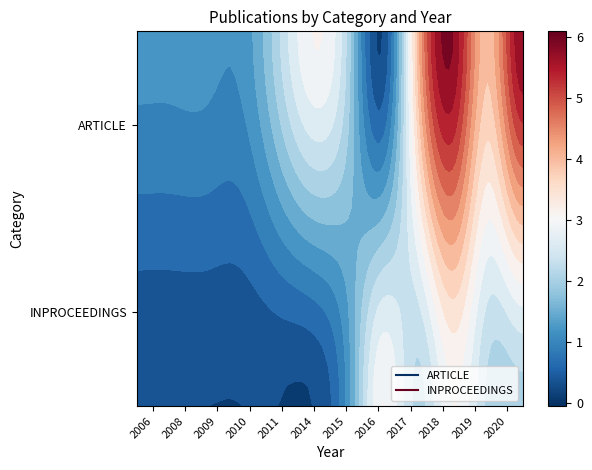

Which category has the highest value in the ARTICLE series?

2018